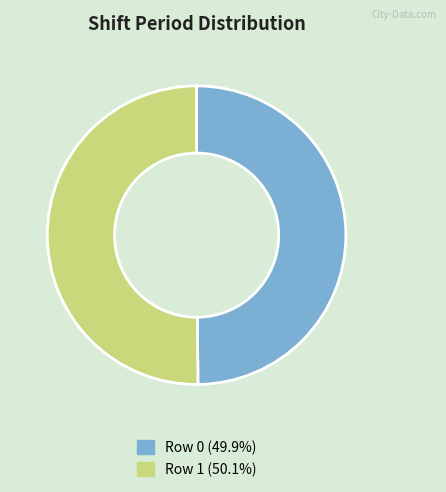

Is the sum of Row 0 (49.9%) and Row 1 (50.1%) greater than half?

Yes